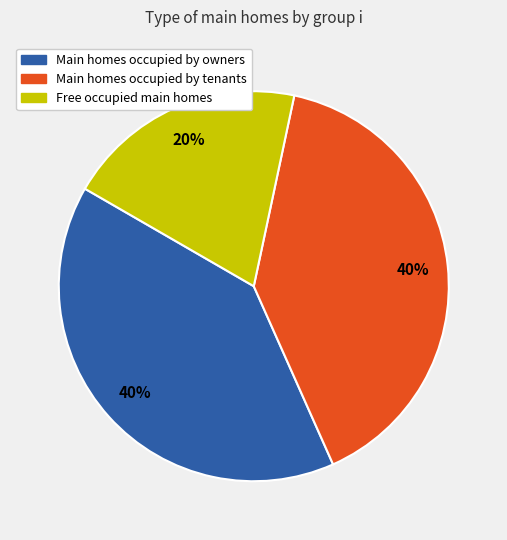

To the nearest percent, what is the average slice percentage?

33%